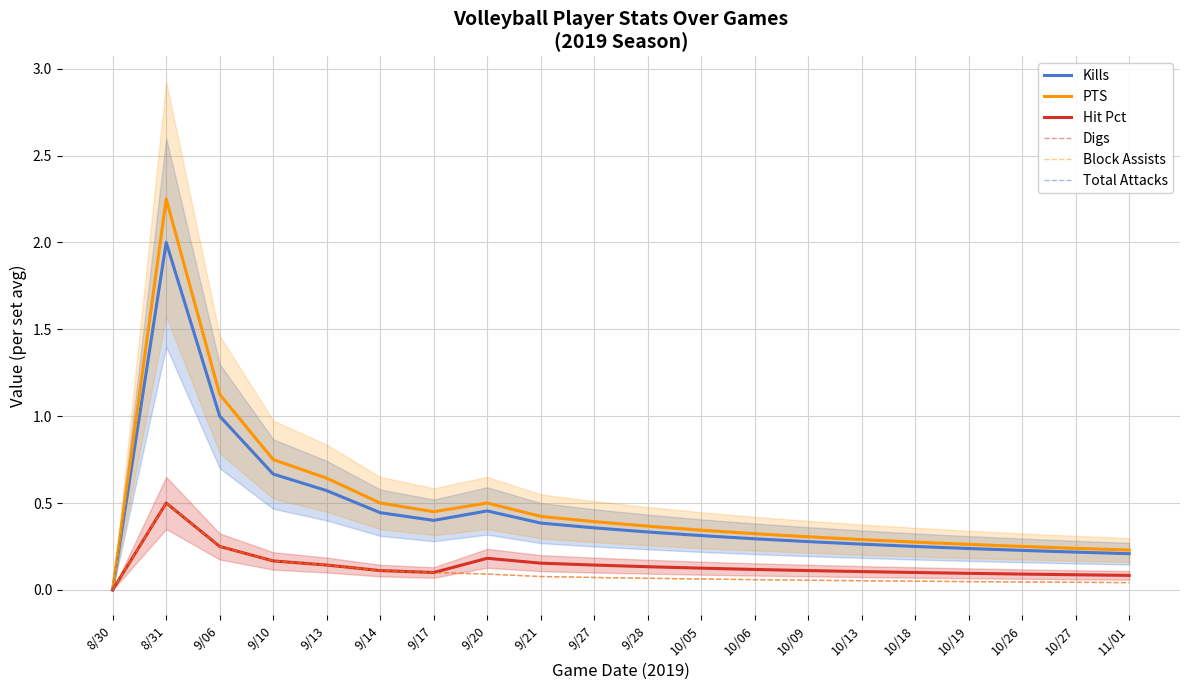

Which series has the widest spread of values?

PTS